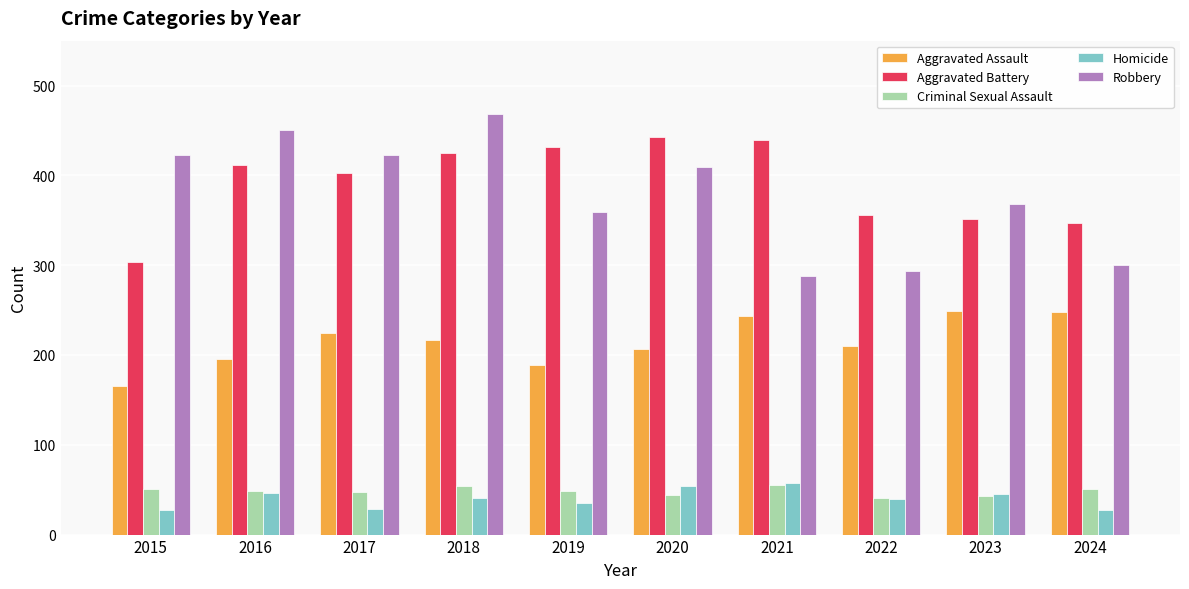

Which series changed the most between 2018 and 2019?

Robbery